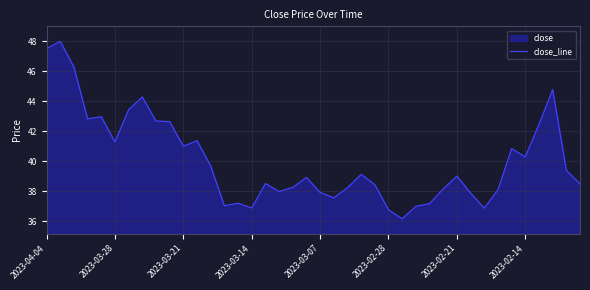

What is the maximum value shown in the chart?

48.0